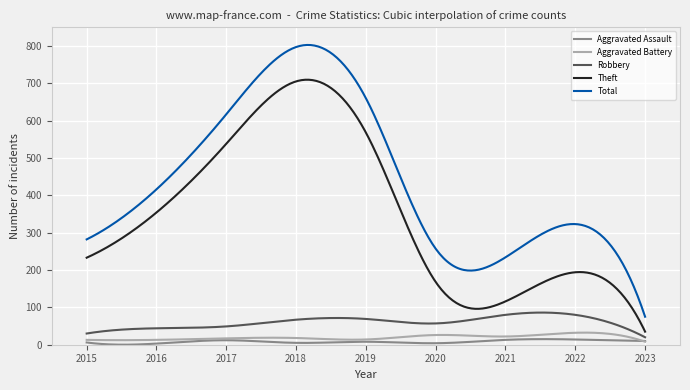

What is the minimum value shown in the chart?

0.1